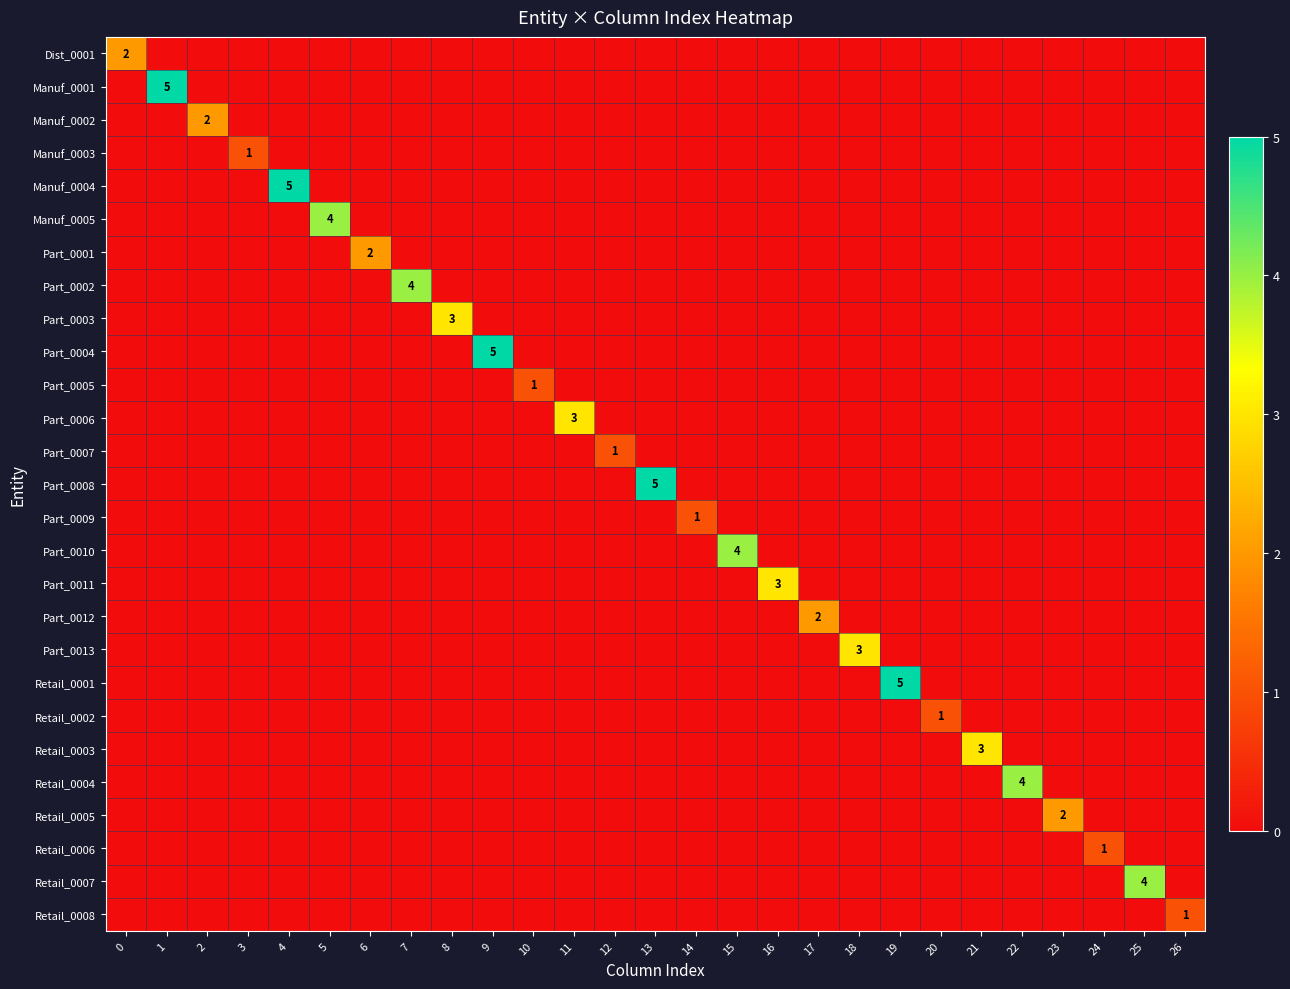

What is the spread (max minus min) of values at 22?

4